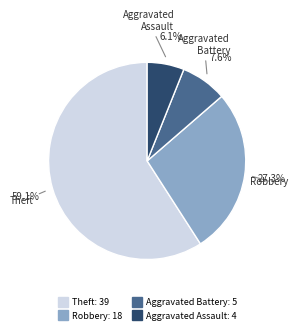

Is there any slice that represents more than half of the pie?

Yes